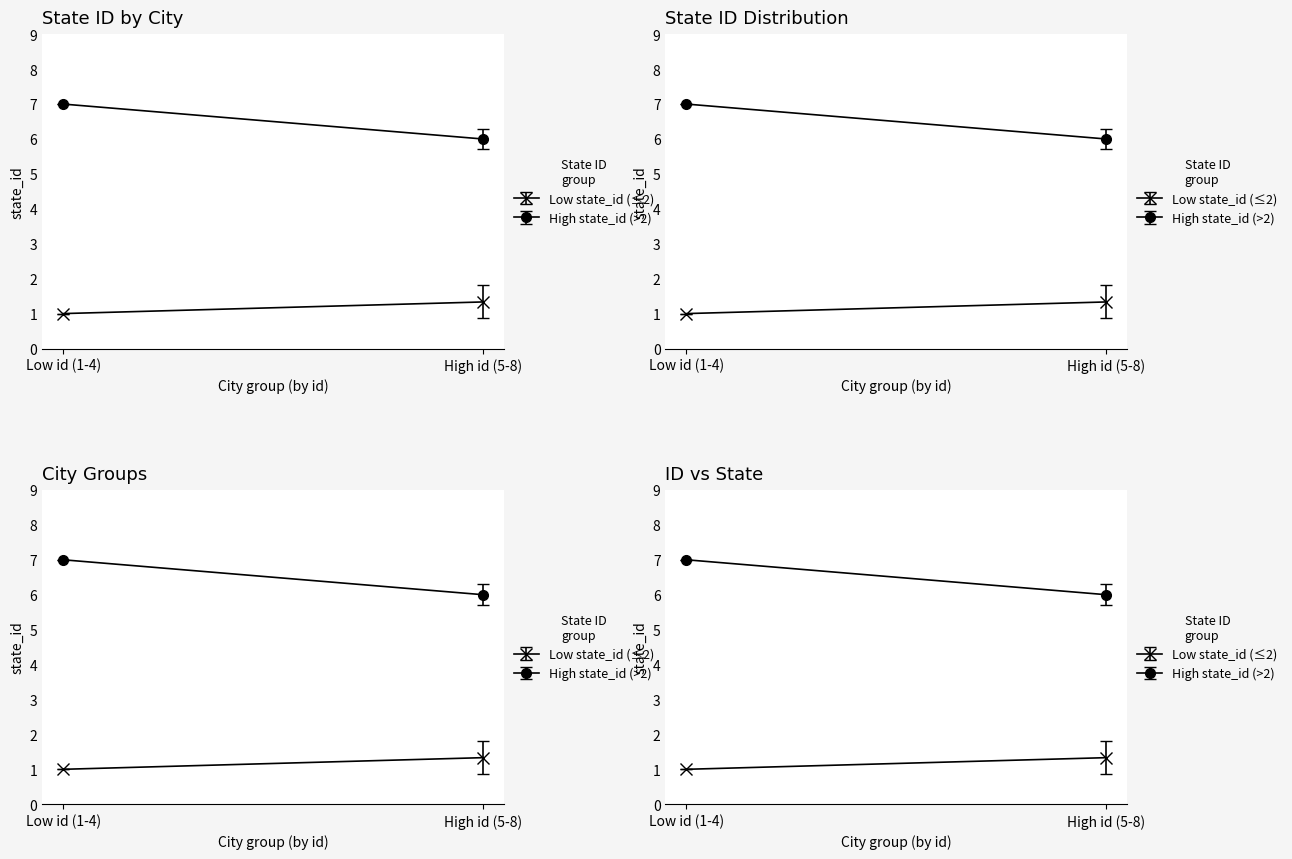

What is the change in value from 1 to 5?

+1